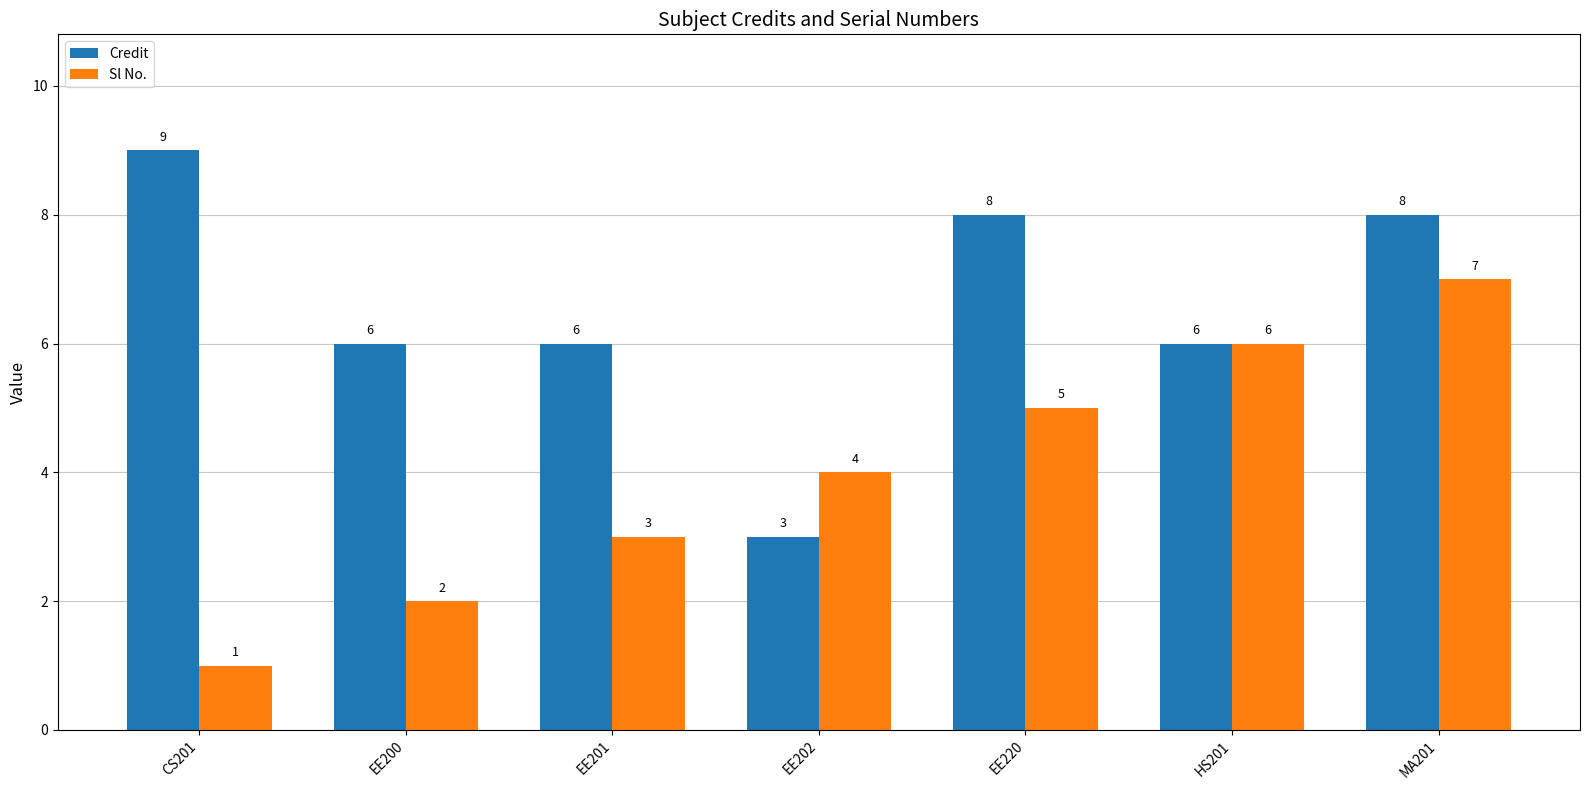

How many bars are there in total?

14